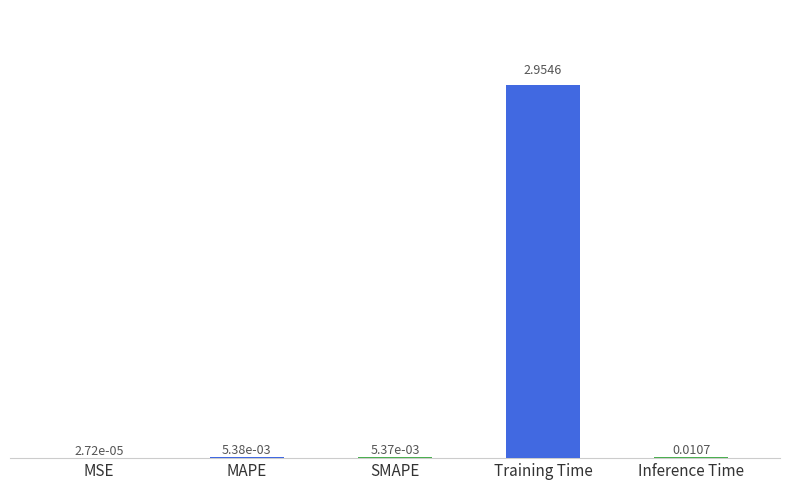

At which category does the chart reach its peak across all series?

Training Time